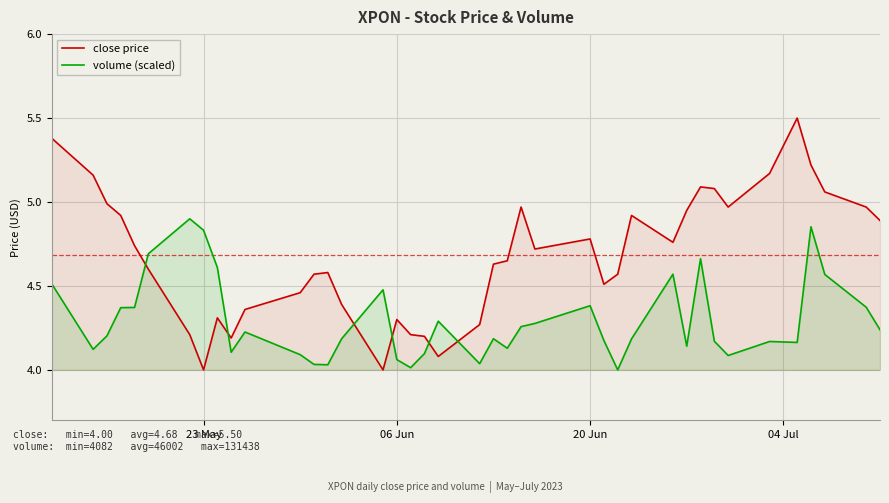

Which series has the largest total across all categories?

close price